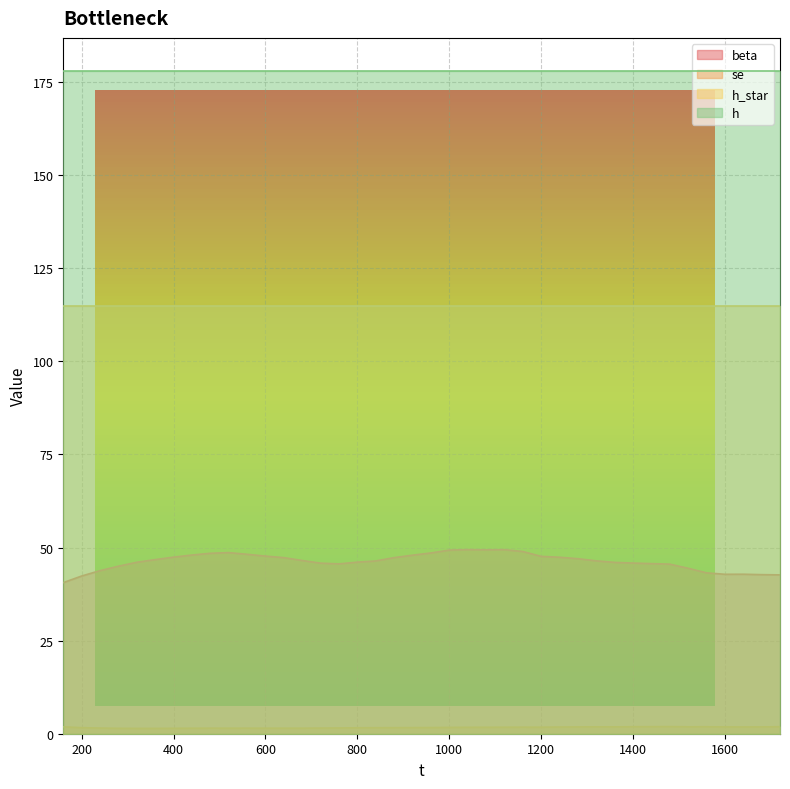

Between 200 and 1560, which series saw the biggest shift?

beta